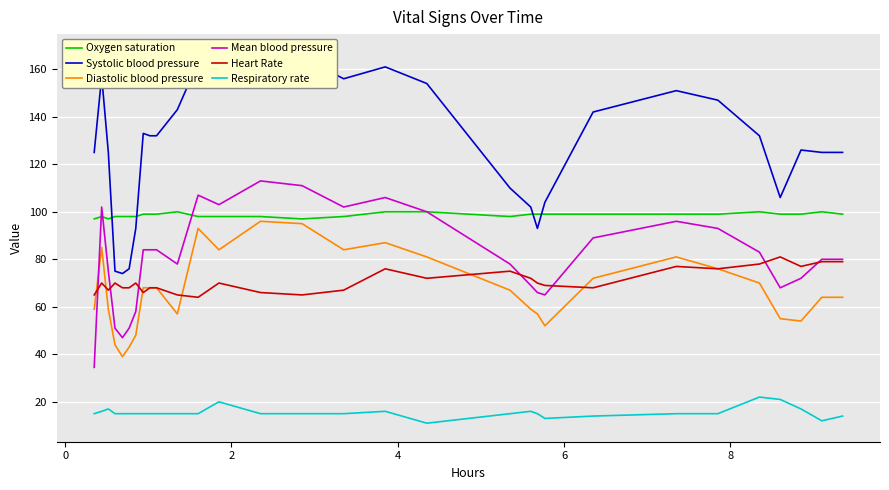

What is the average value of the Diastolic blood pressure series?

67.6